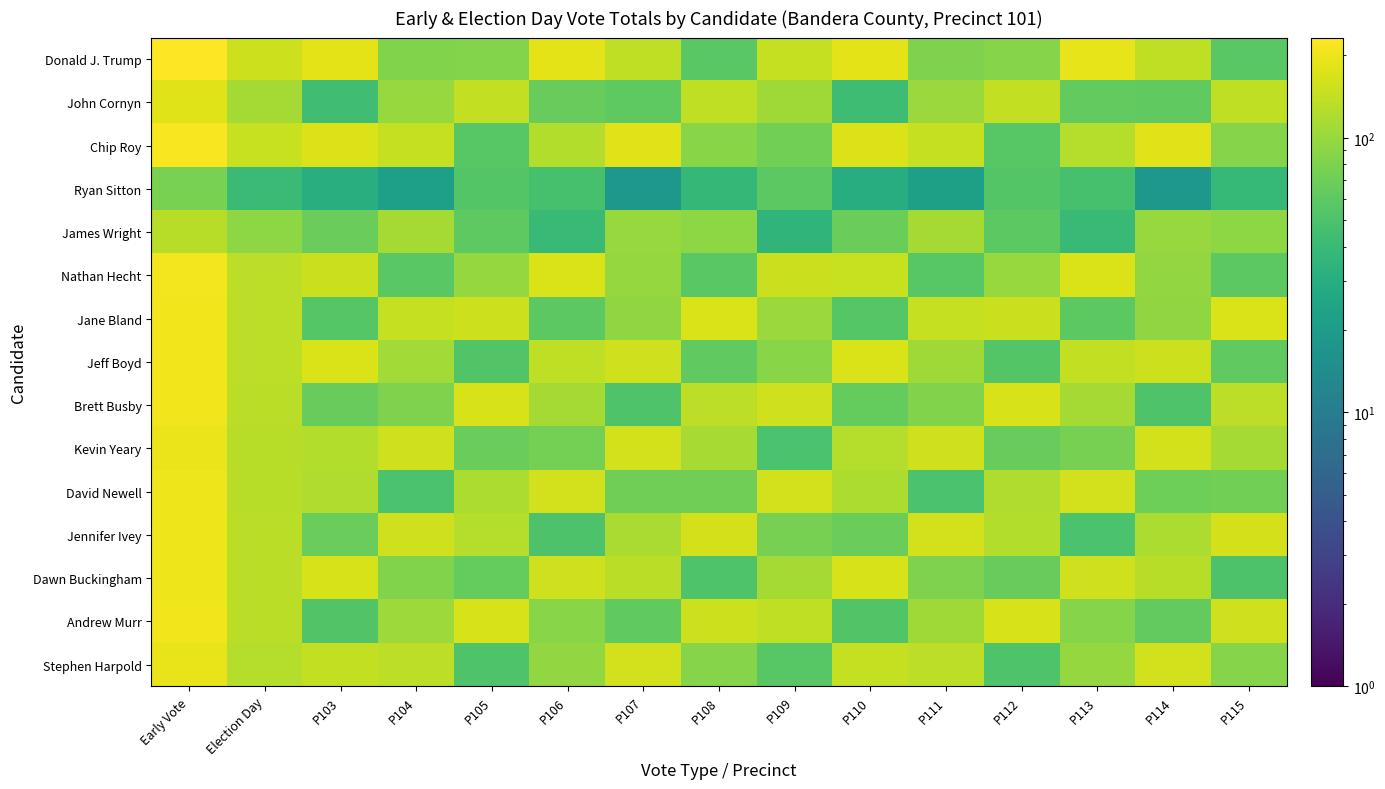

What is the difference between the highest and lowest values at P115?

131.8